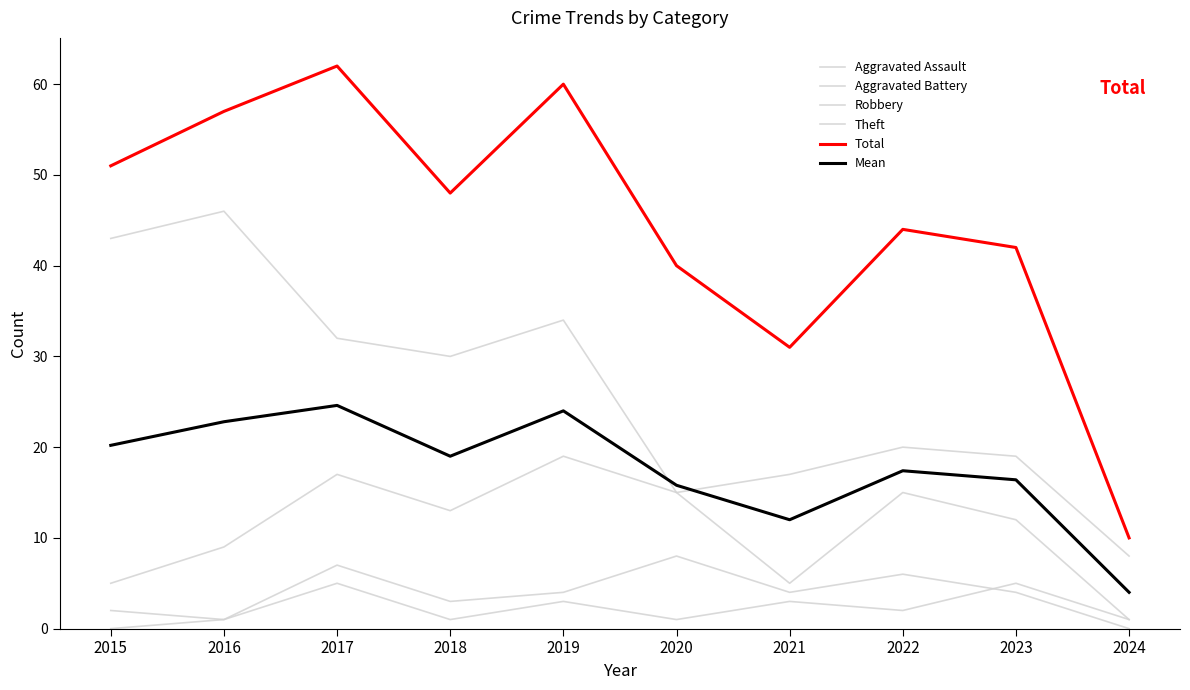

How many lines are shown in the chart?

6